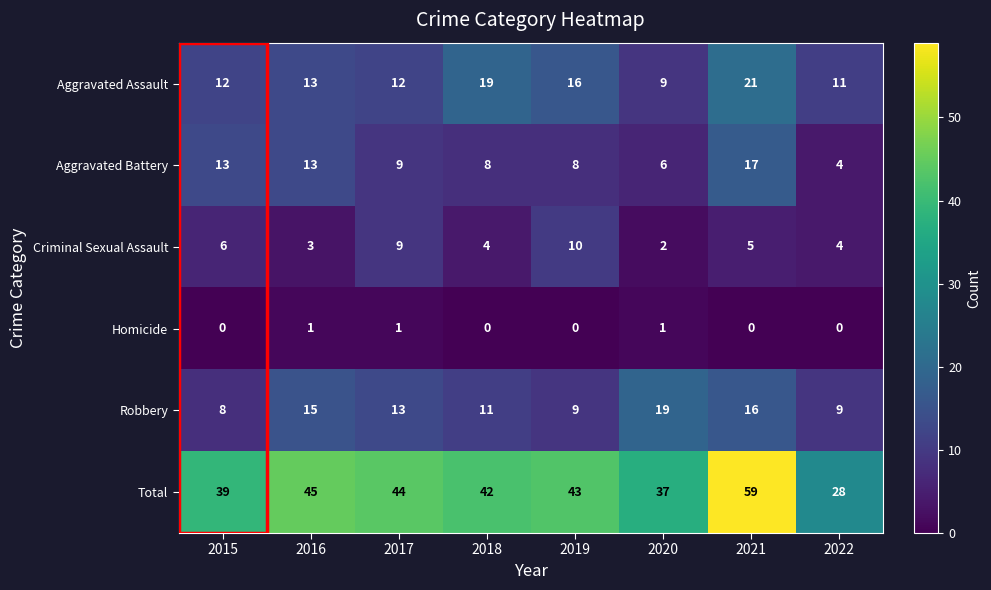

What is the lowest value of the Total series?

28